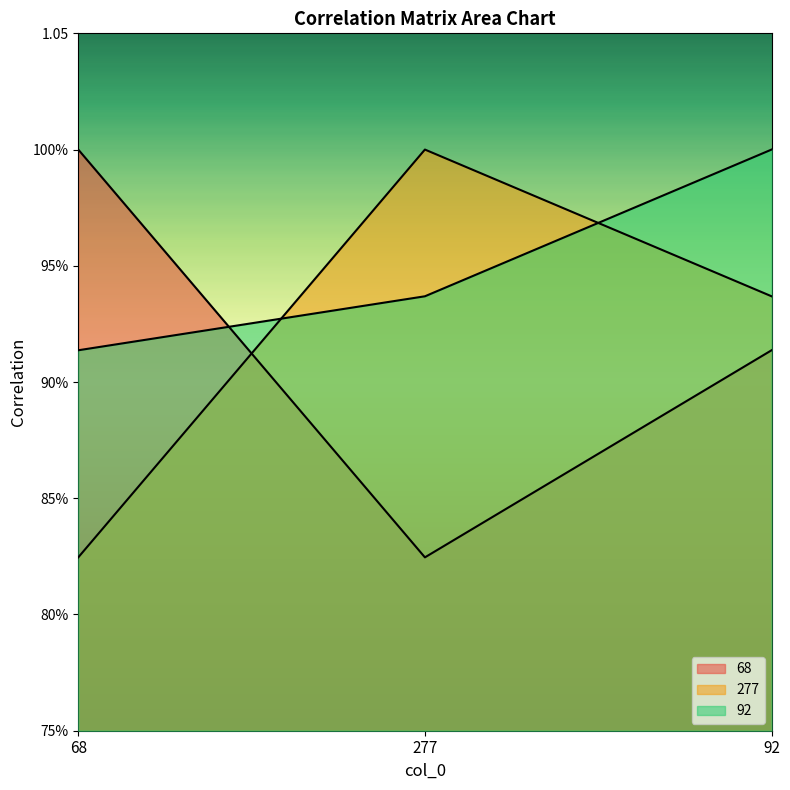

Rank the series by their maximum value, from lowest to highest.

92, 68, 277